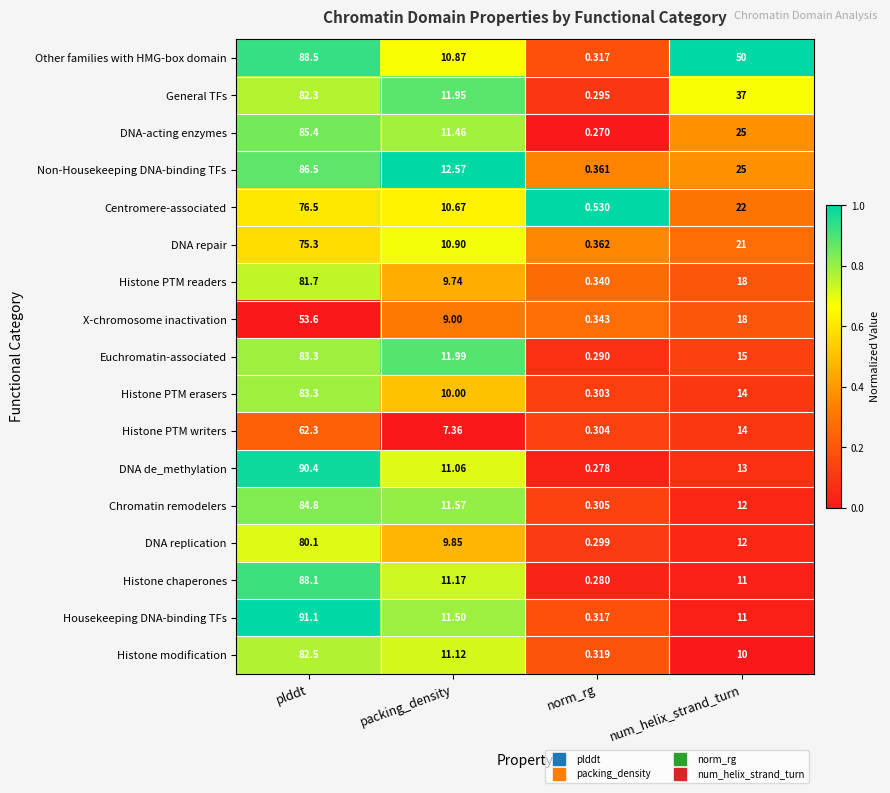

At which category does the chart reach its peak across all series?

plddt